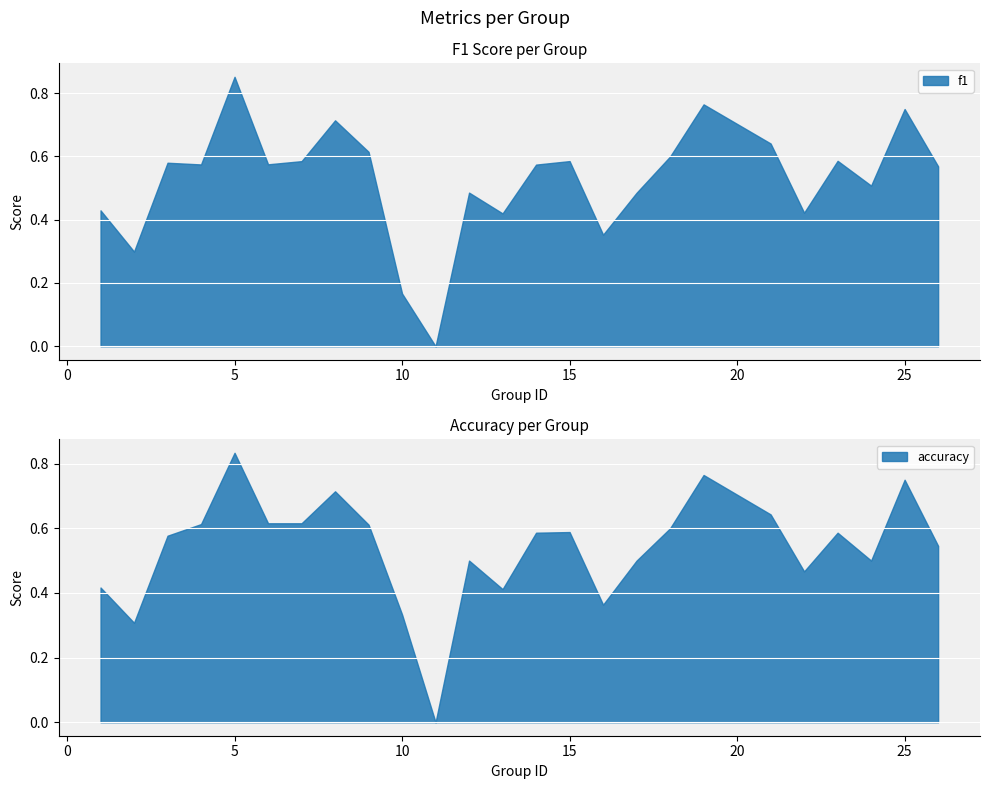

True or false: accuracy and f1 cross at least once.

True